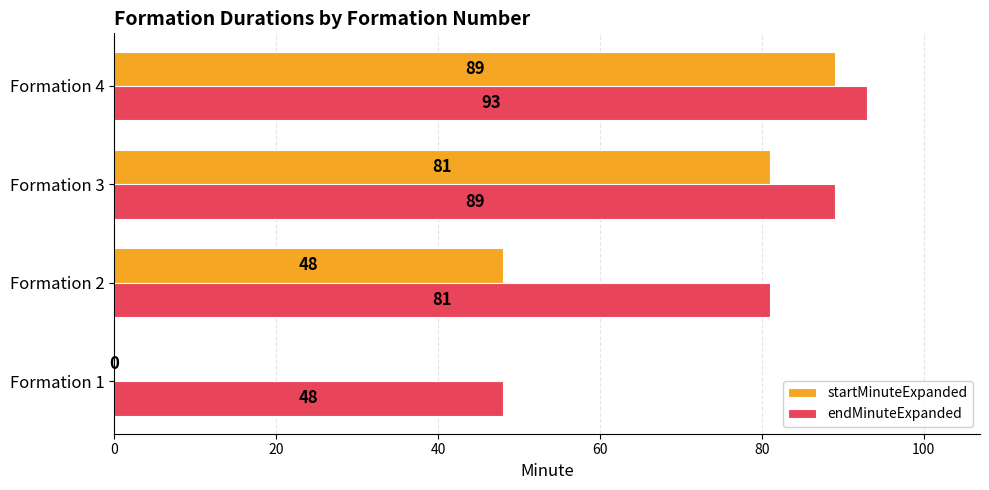

At which category is the sum across all series the highest?

Formation 4